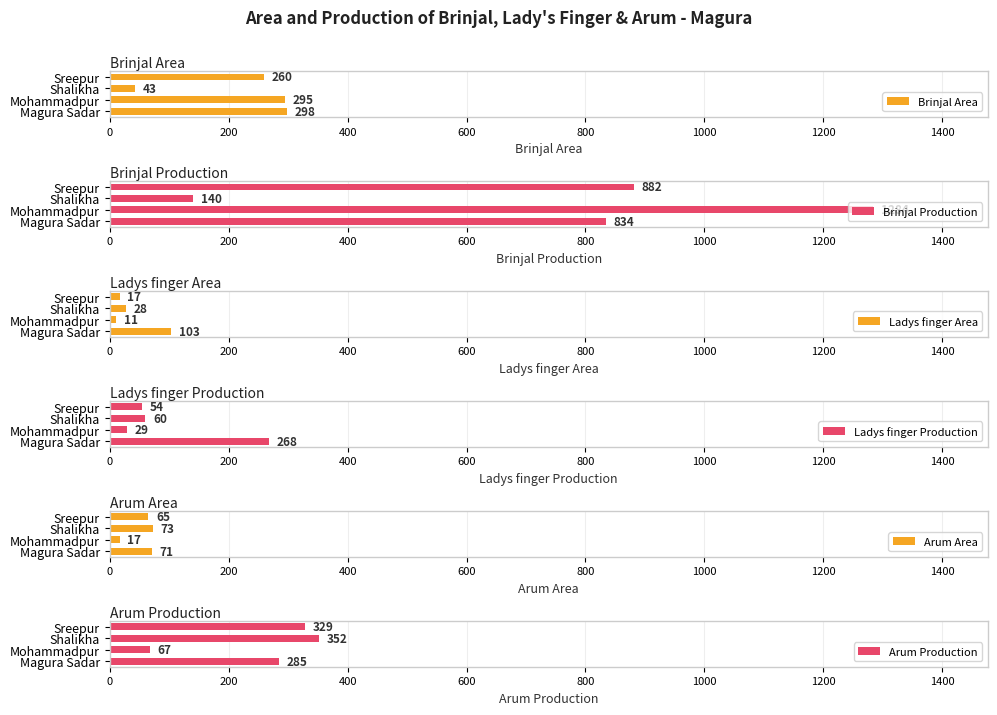

What is the sum of all Ladys finger Production values?

411